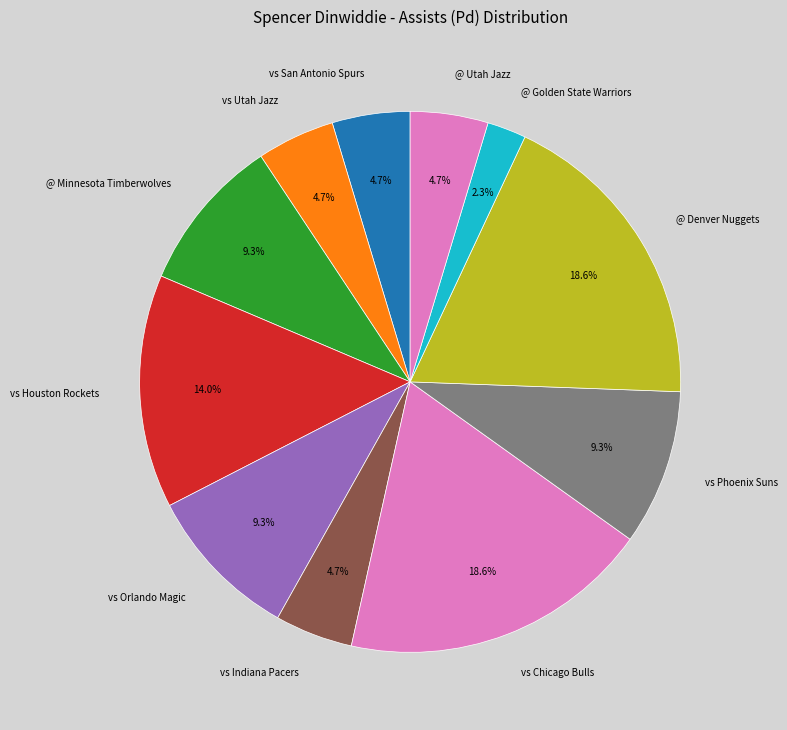

How much of the chart is everything except vs Indiana Pacers?

95.3%